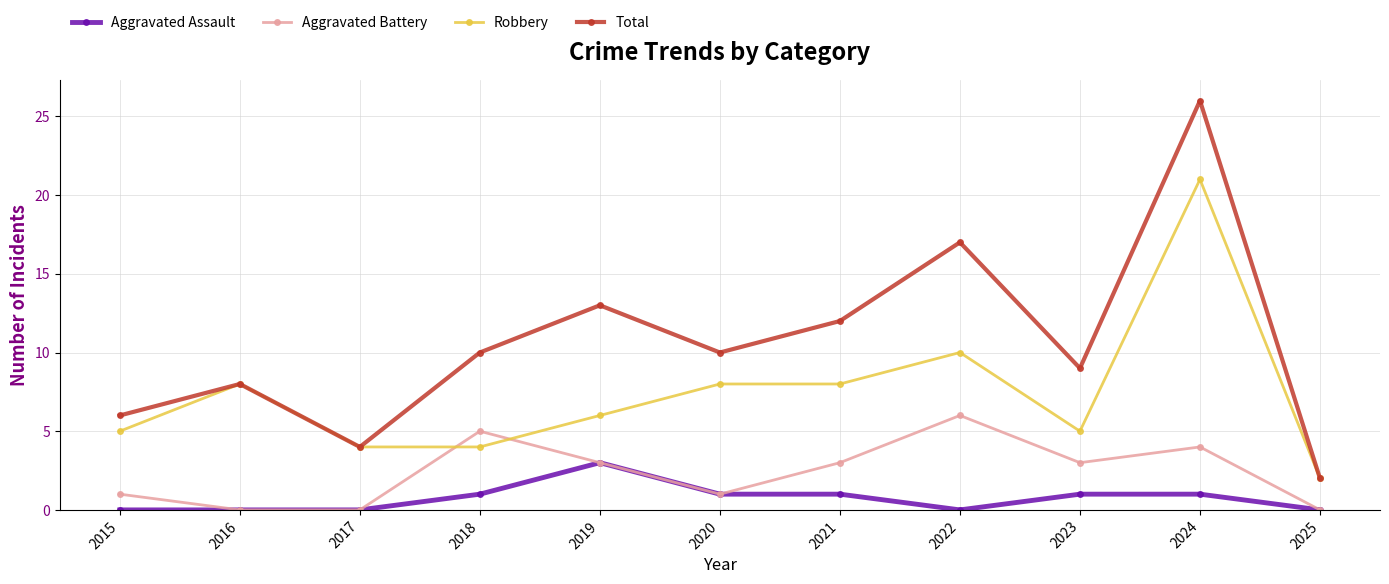

At which label does Robbery reach its minimum?

2025